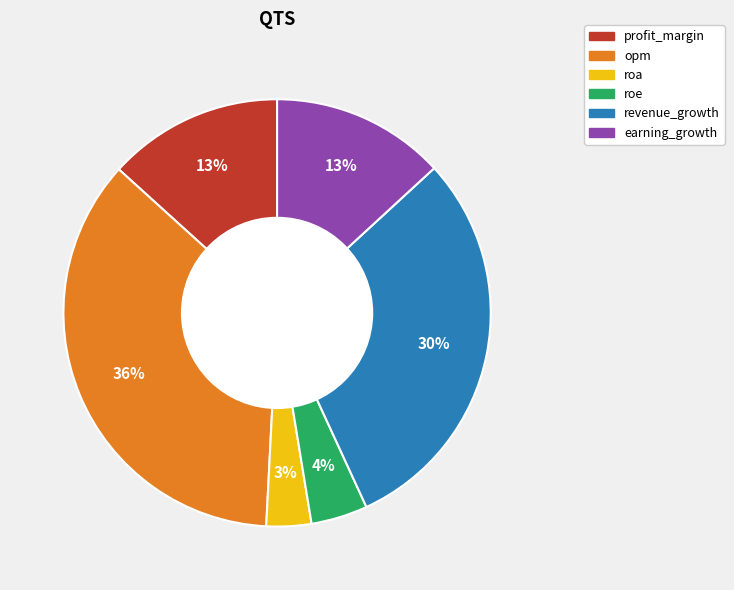

Is there a majority slice in this chart?

No